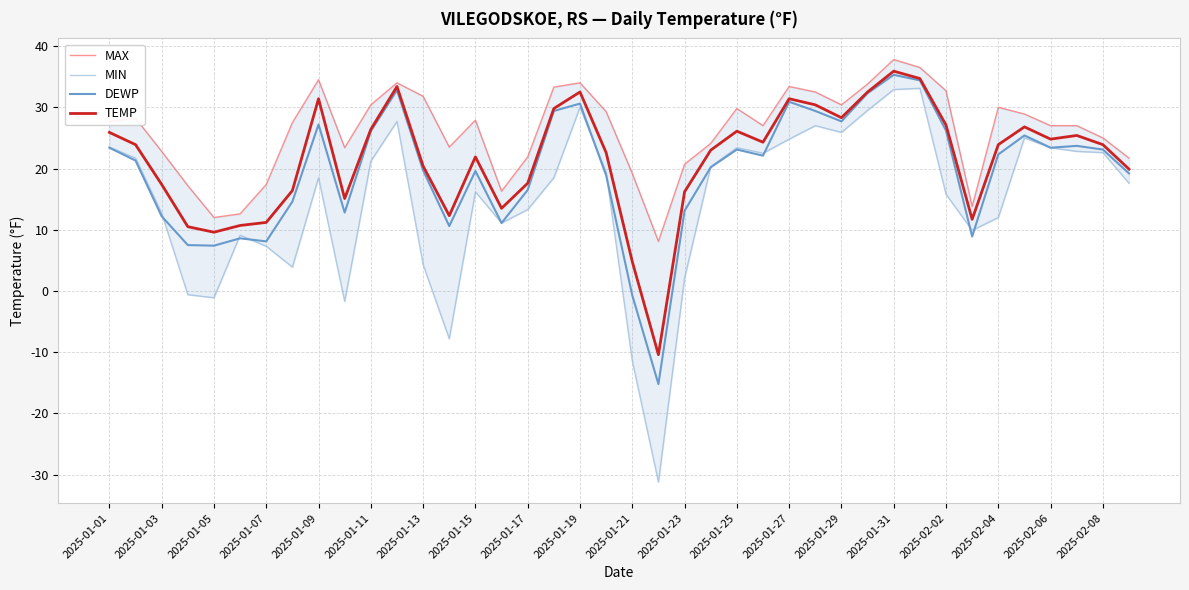

The value of DEWP at 2025-01-27 is 30.9. True or false?

True